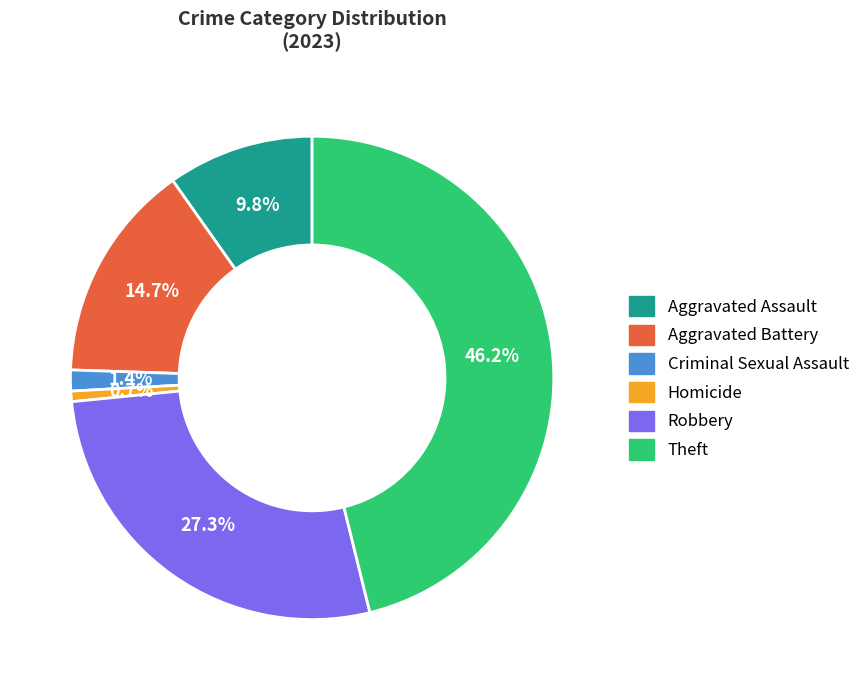

Approximately how many times larger is the value at Aggravated Assault compared to Criminal Sexual Assault?

7.0